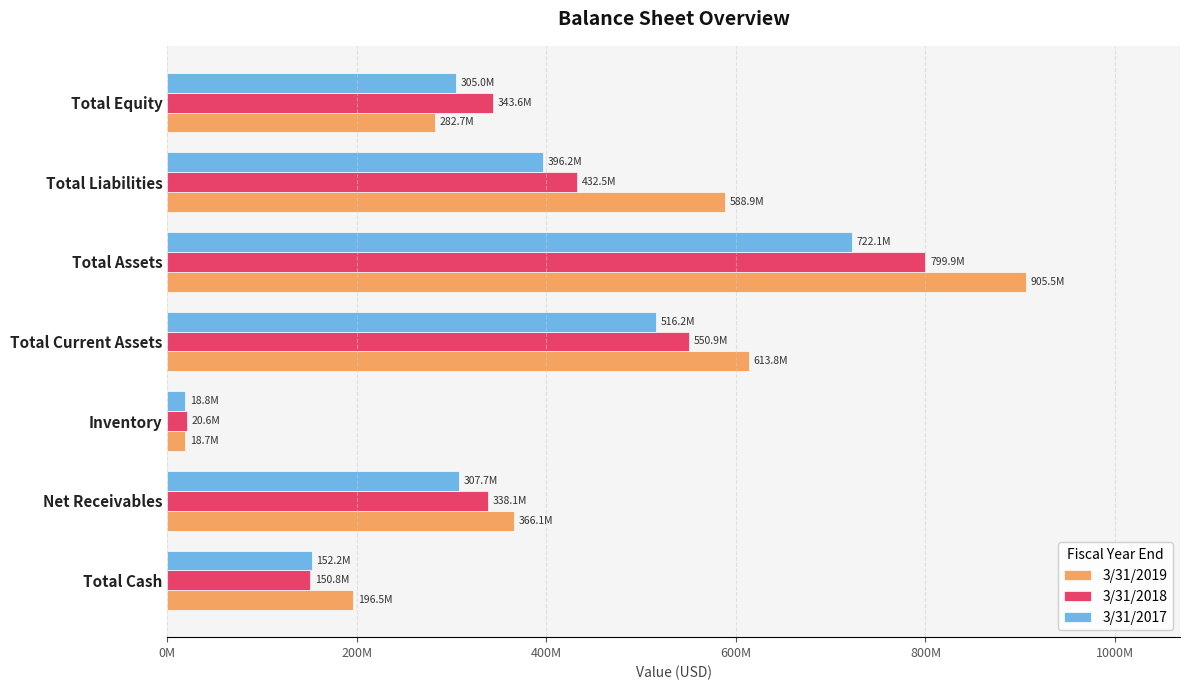

Where is 3/31/2019 nearest to the value 462110500?

Net Receivables